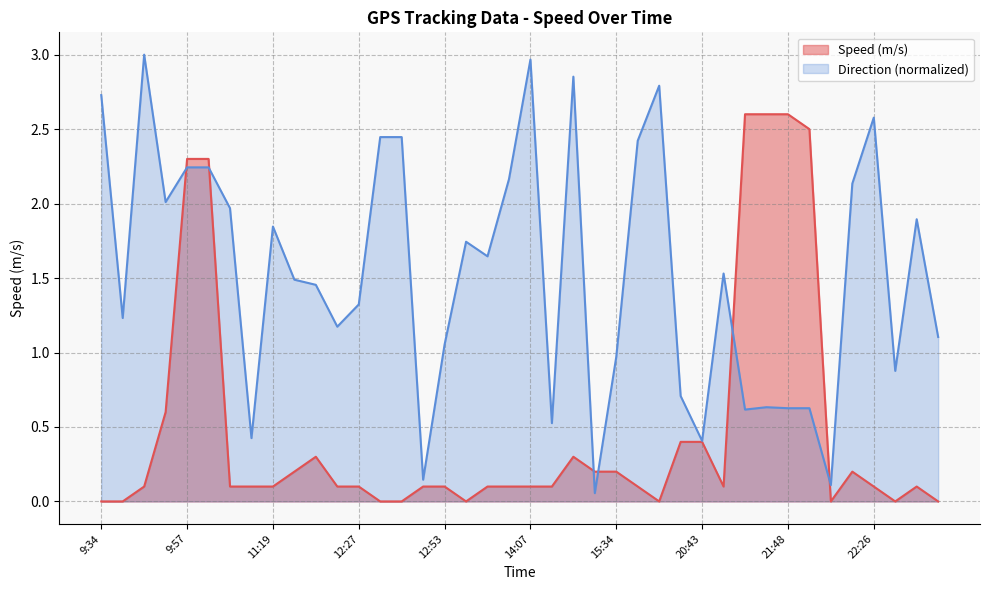

Reading left to right, list all the values displayed in this chart.

0.0	0.0	0.1	0.6	2.3	2.3	0.1	0.1	0.1	0.2	0.3	0.1	0.1	0.0	0.0	0.1	0.1	0.0	0.1	0.1	0.1	0.1	0.3	0.2	0.2	0.1	0.0	0.4	0.4	0.1	2.6	2.6	2.6	2.5	0.0	0.2	0.1	0.0	0.1	0.0